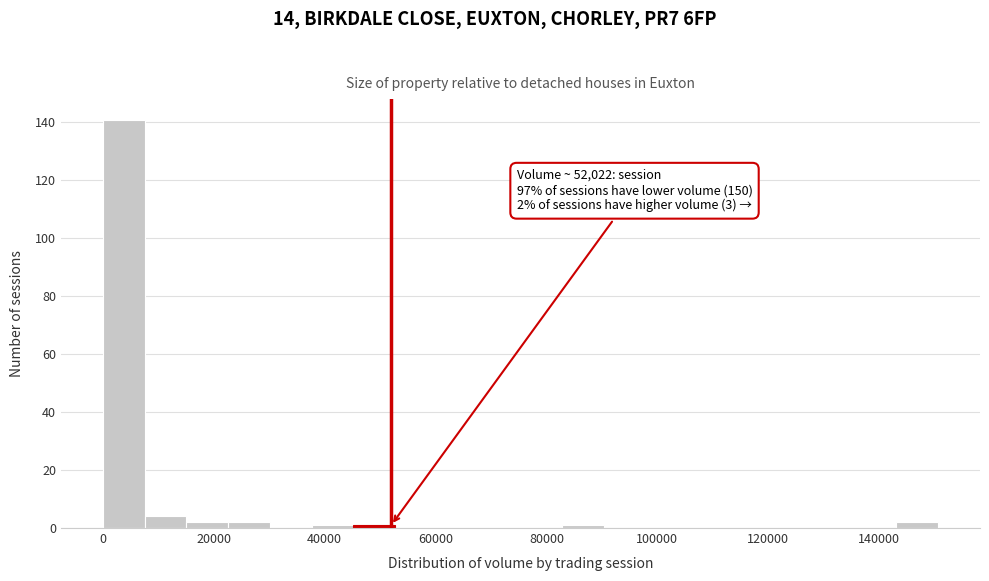

Read against the x-axis, roughly where is the centre of the tallest bar?

4000